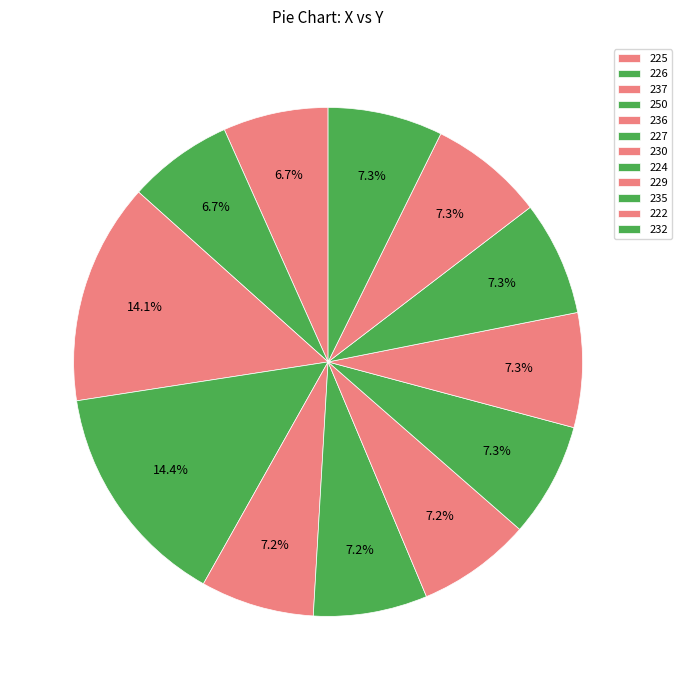

How many segments does this pie chart have?

12